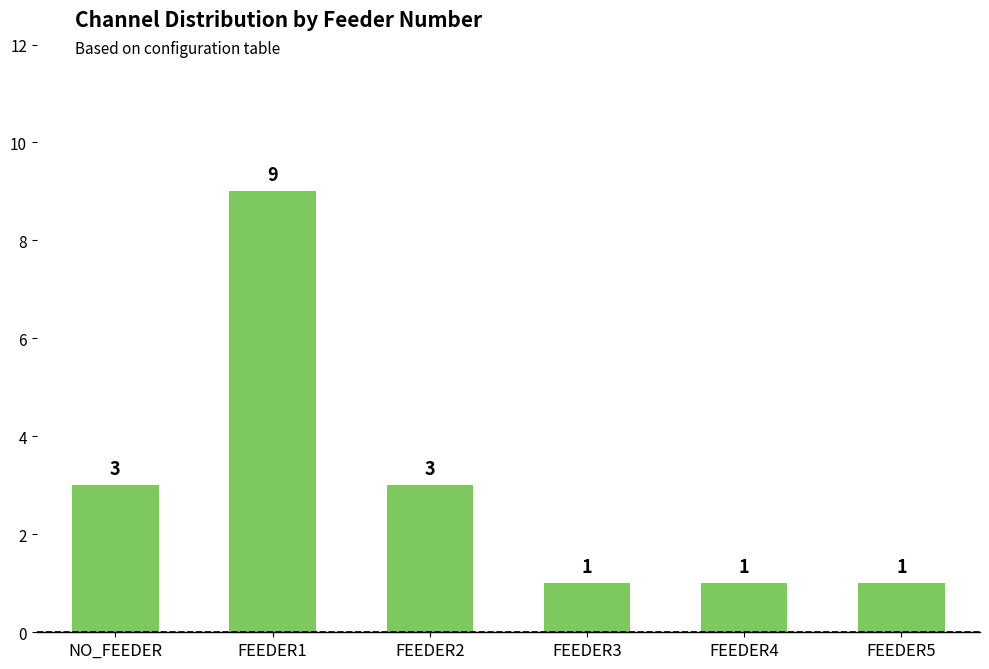

Count the number of categories in the chart.

6